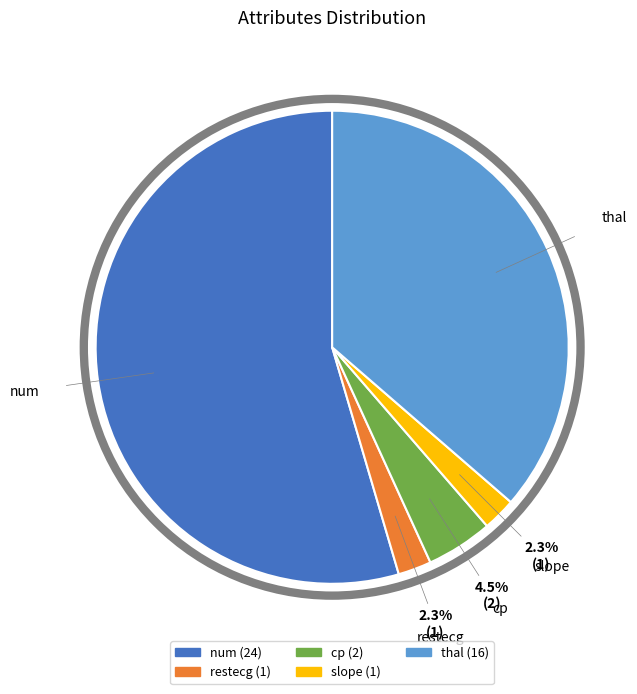

How many segments does this pie chart have?

5